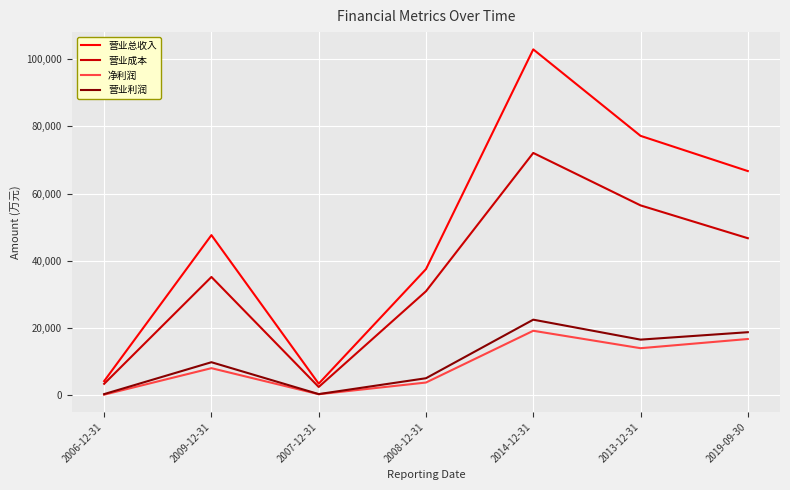

At which category is the sum across all series the highest?

2014-12-31